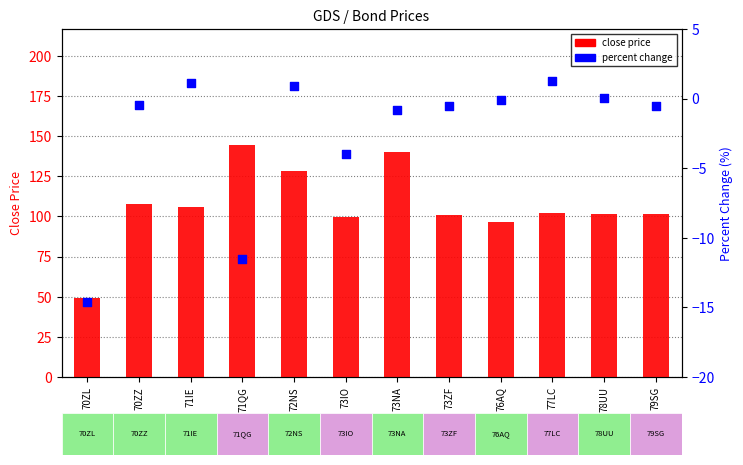

At which category is the sum across all series the highest?

73NA